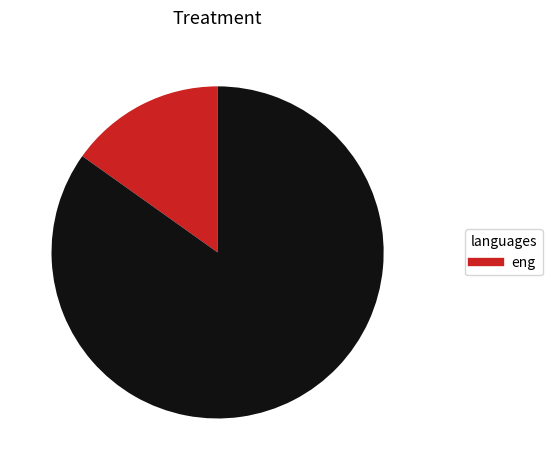

Is there a majority slice in this chart?

Yes